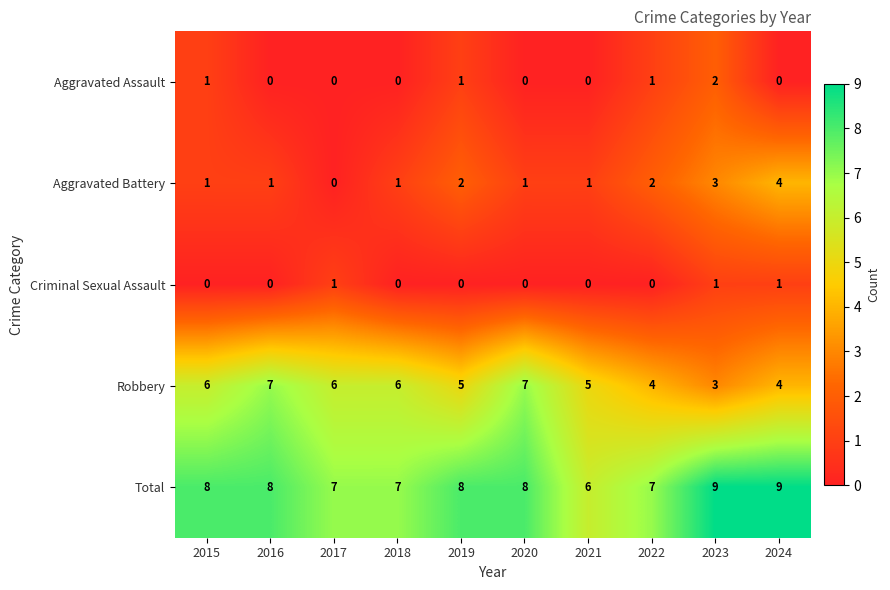

What is the total value across all series at 2022?

14